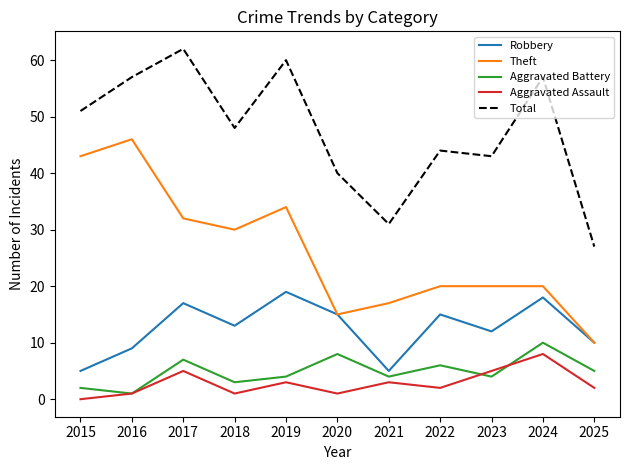

Which series has the widest spread of values?

Theft